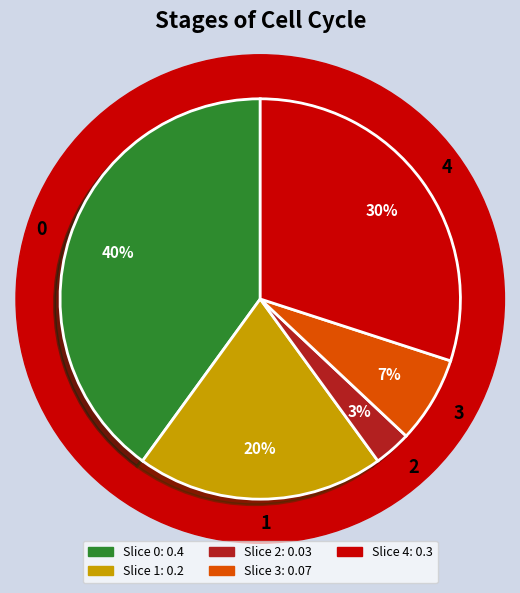

Does 1 account for over 50% of the chart?

No